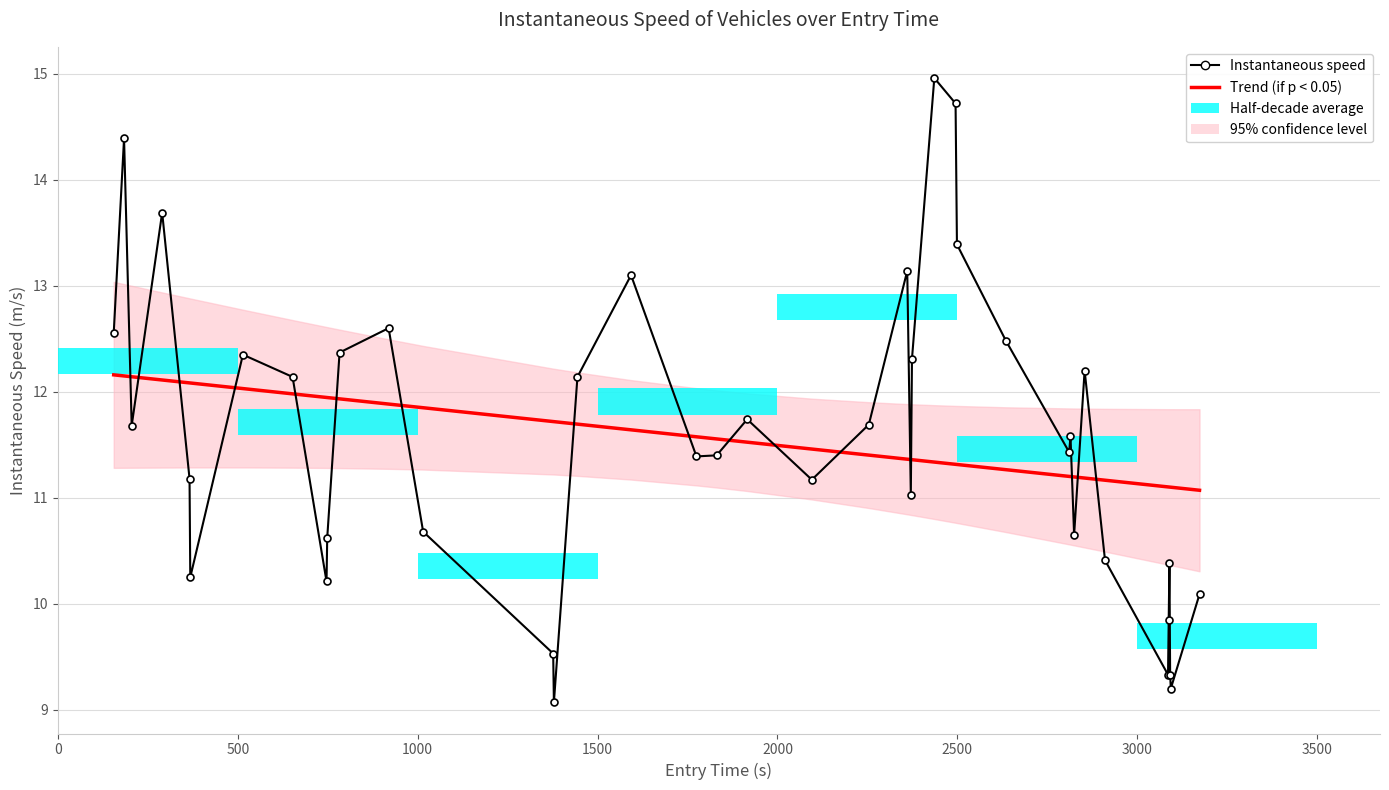

Which series has the largest range (max minus min)?

Instantaneous speed